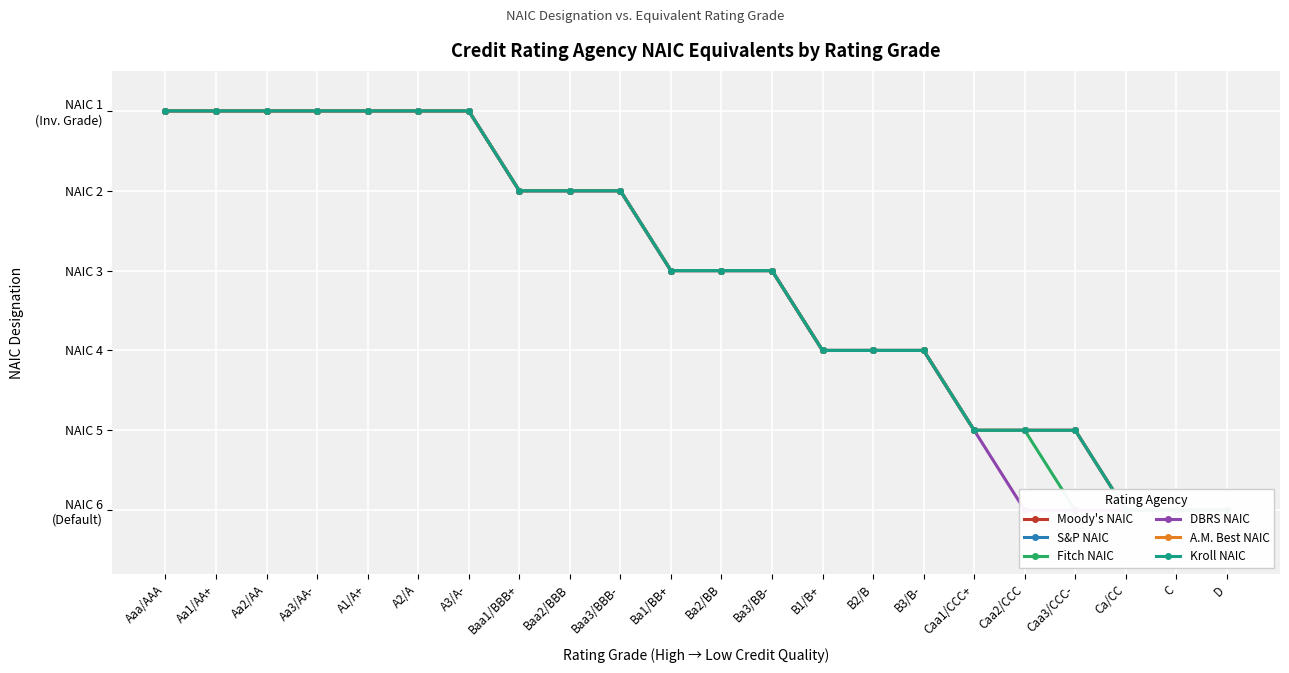

What is the smallest value displayed?

1.0